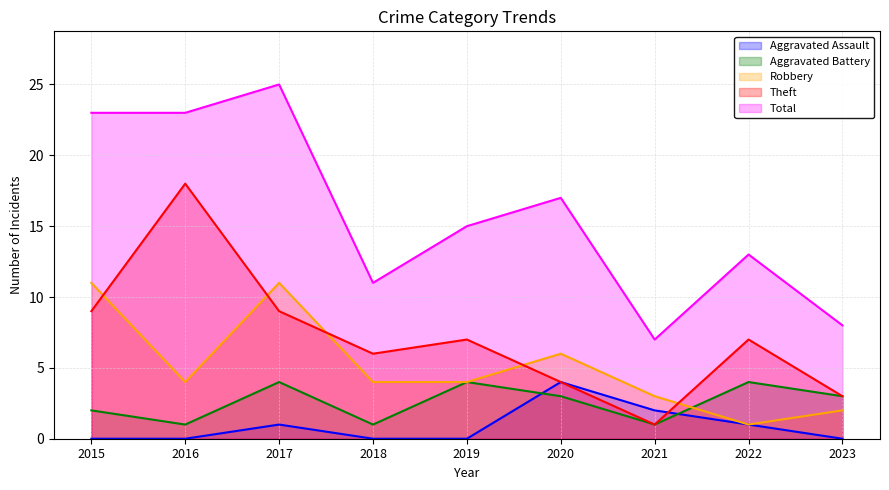

What is the sum of all Aggravated Assault values?

8